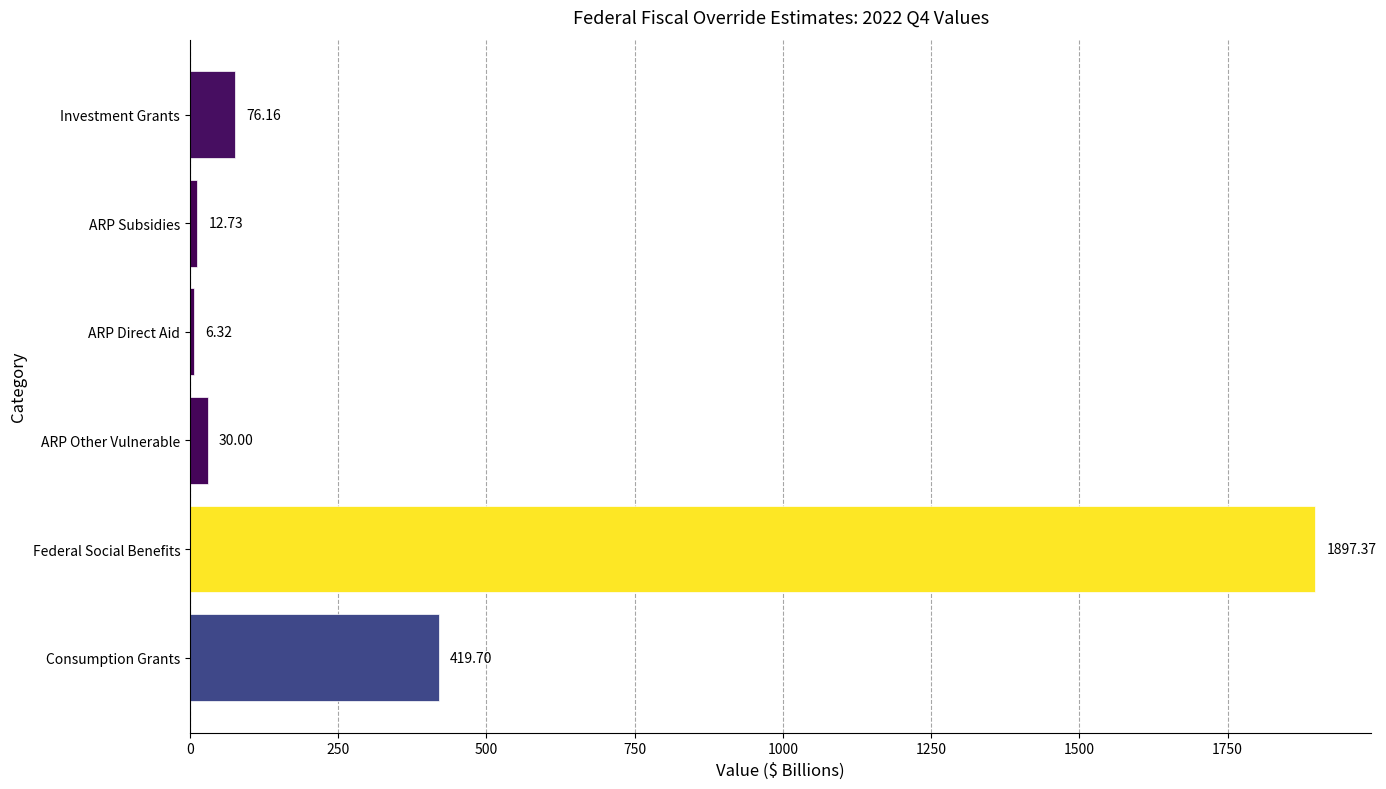

Are the bars horizontal?

Yes